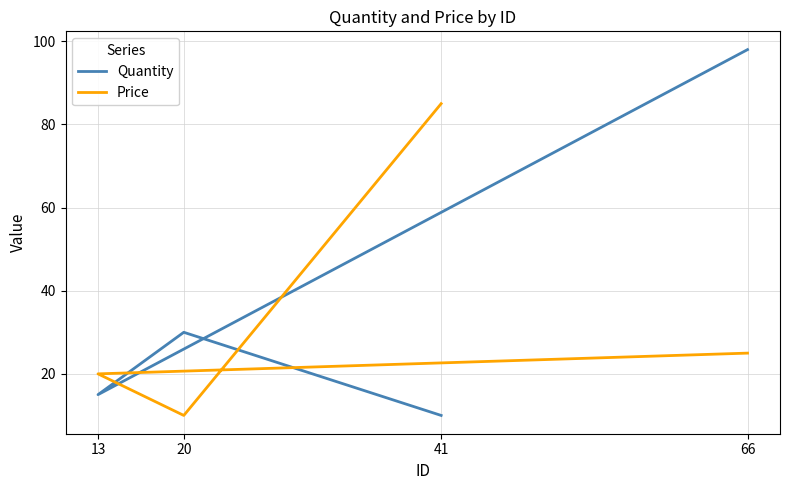

Where does the Quantity series first go above 30?

66